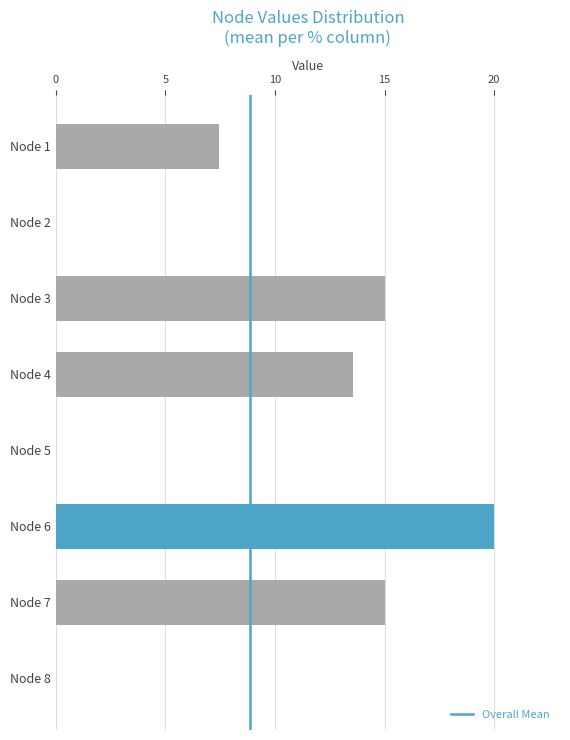

What value does the data have at Node 7?

15.0